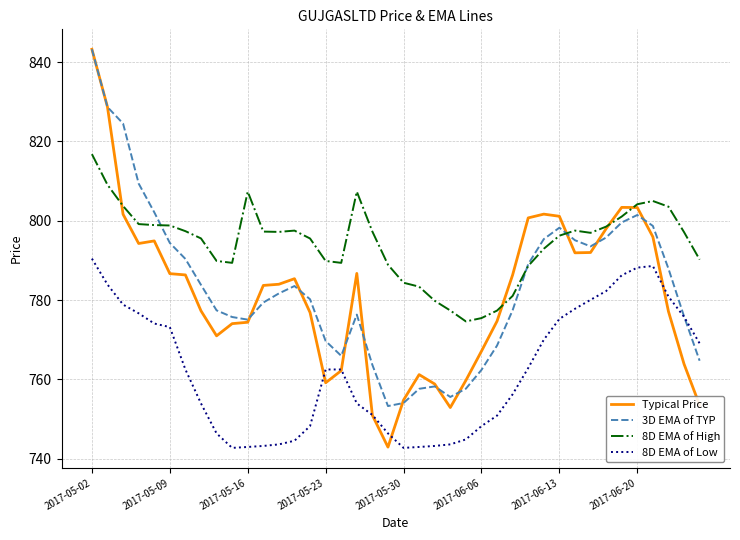

Count the number of data series in this chart.

4